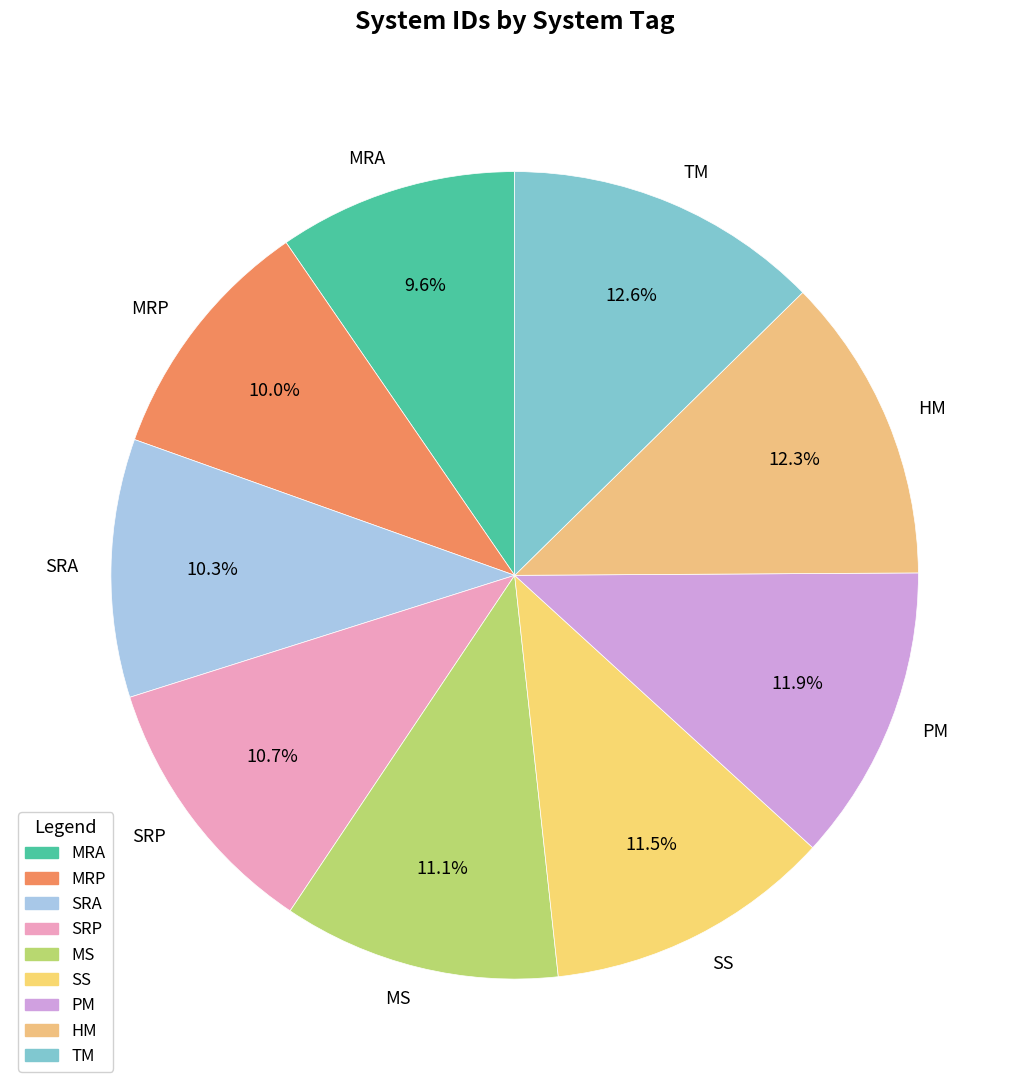

Which has a higher value, SS or SRA?

SS